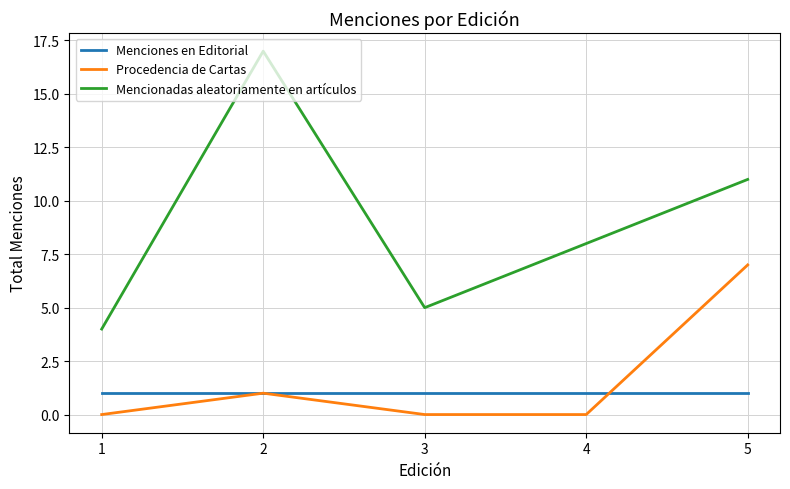

What is the sum of all Procedencia de Cartas values?

8